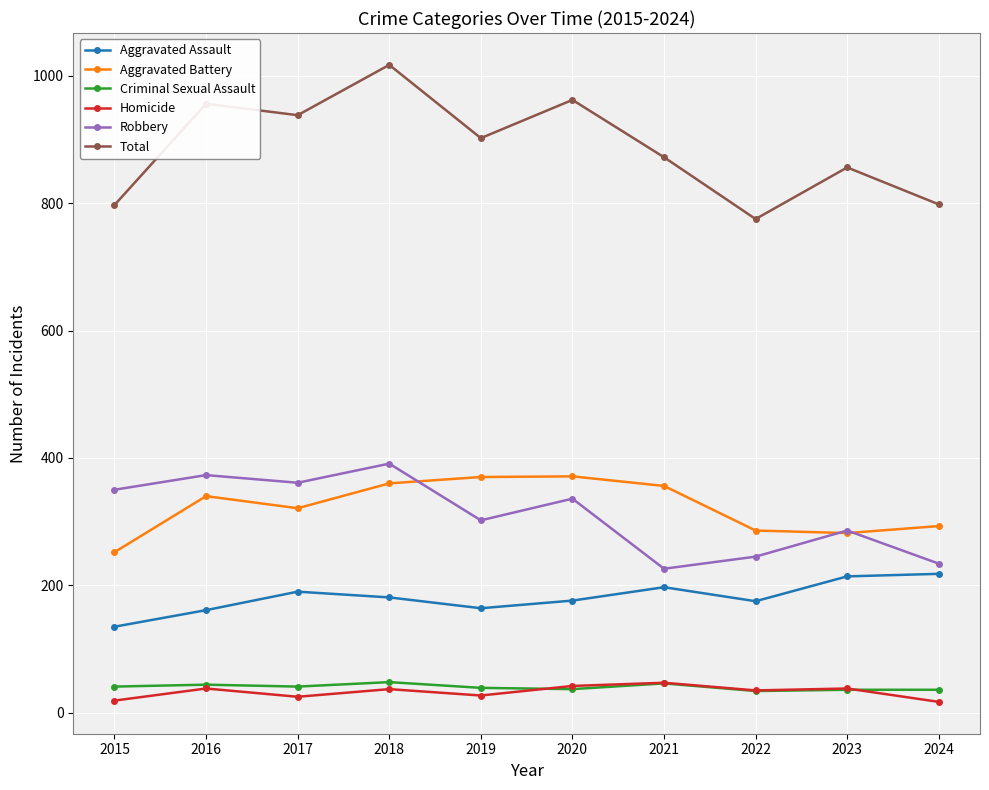

The value of Criminal Sexual Assault at 2018 is 48. True or false?

True